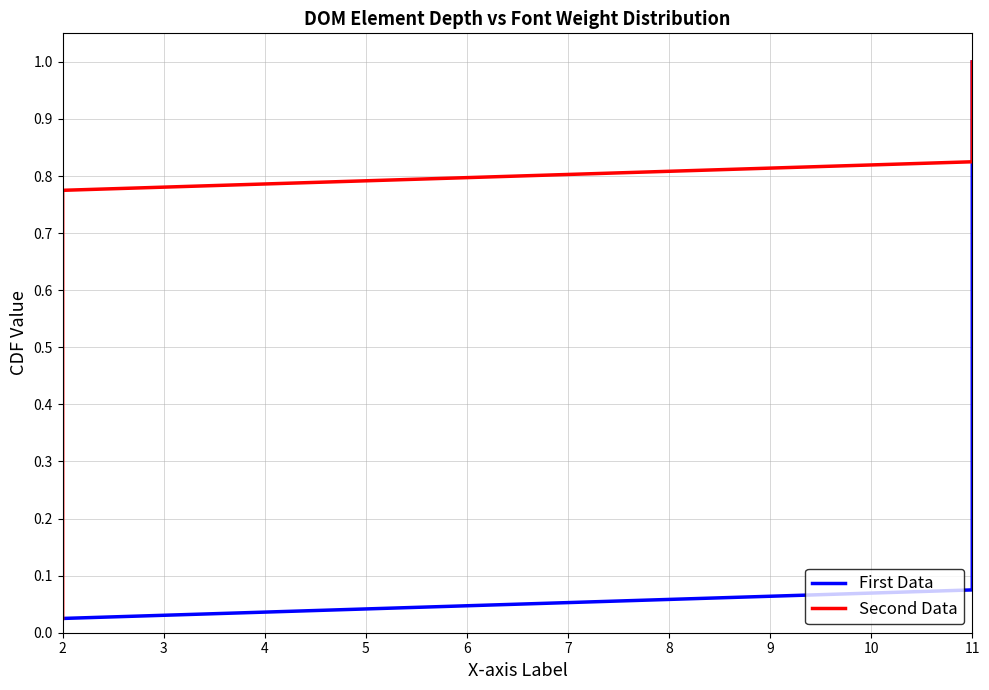

What is the label of the 11th point from the left?

10